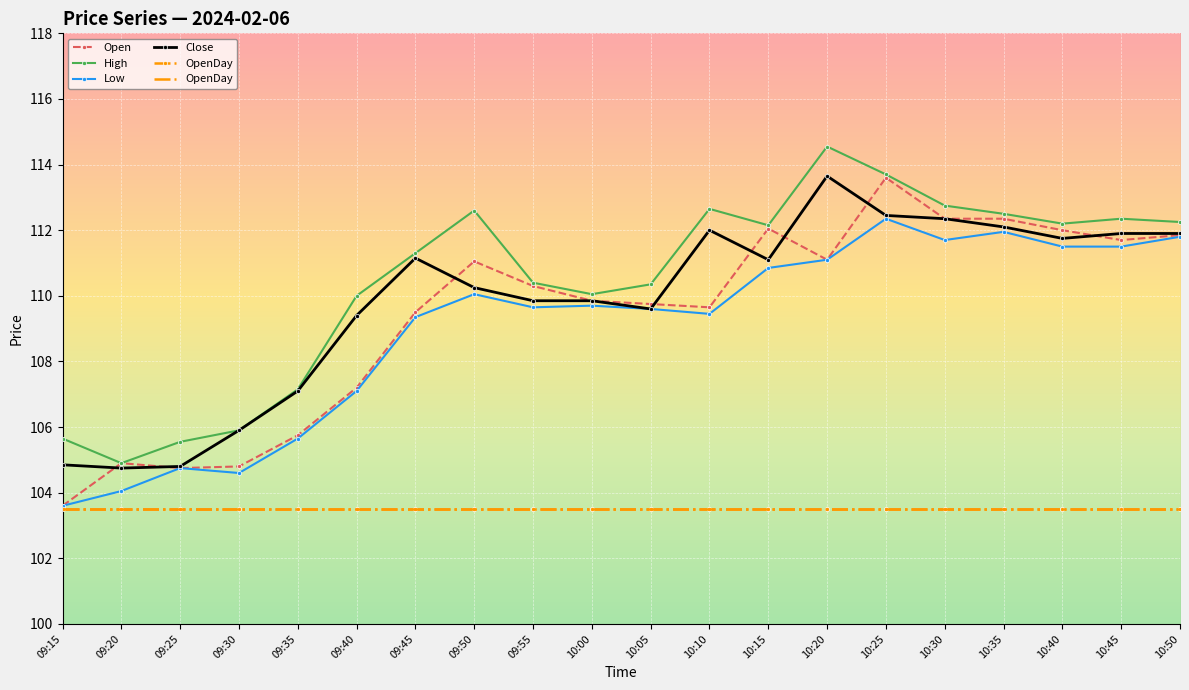

What is the difference between the High values at 10:10 and 09:15?

7.0